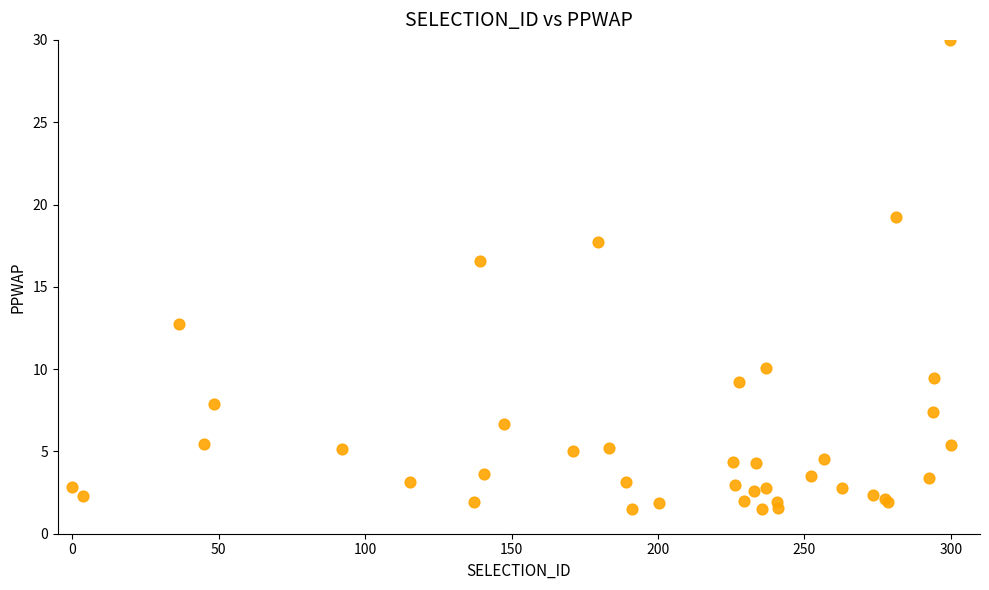

What Y value in the scatter plot is closest to 15?

16.5